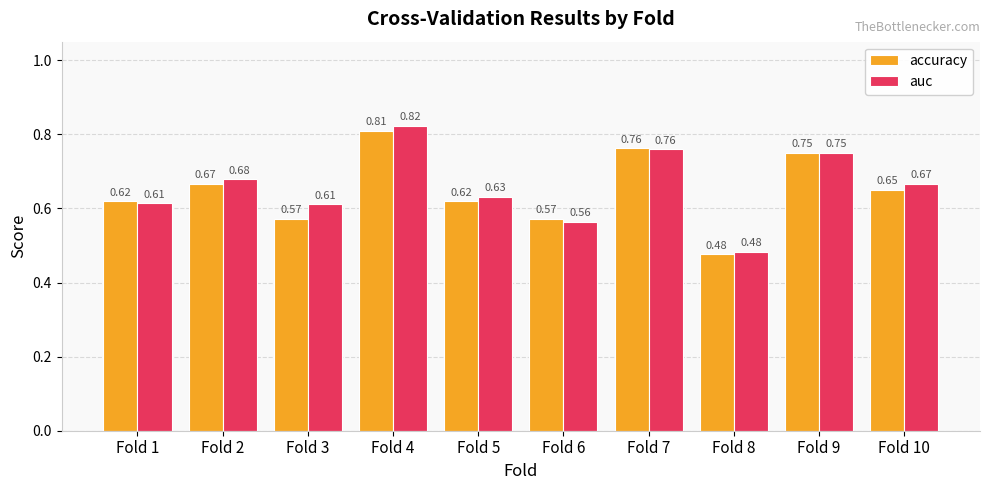

What is the sum of the auc values at Fold 3 and Fold 2?

1.3